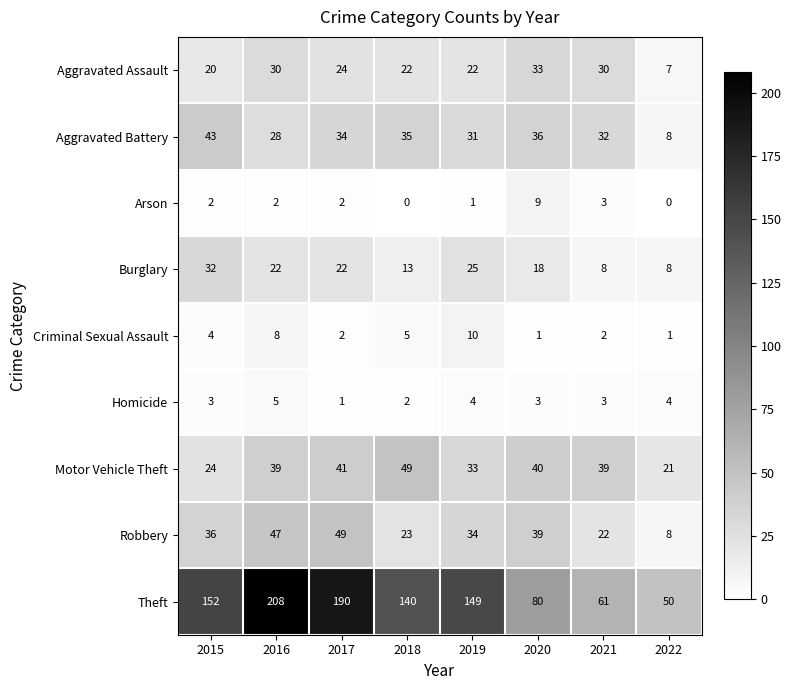

At 2016, list the series in order from largest to smallest.

Theft, Robbery, Motor Vehicle Theft, Aggravated Assault, Aggravated Battery, Burglary, Criminal Sexual Assault, Homicide, Arson